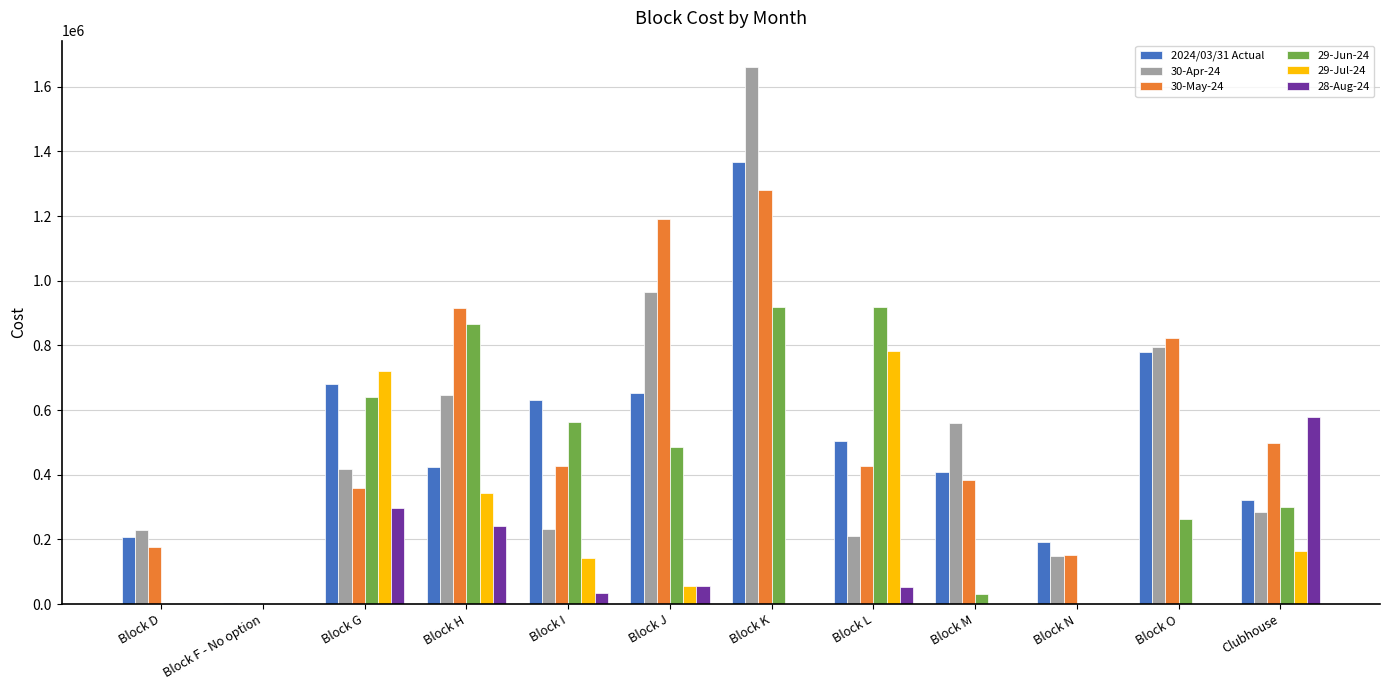

What is the spread (max minus min) of values at Block M?

559596.0